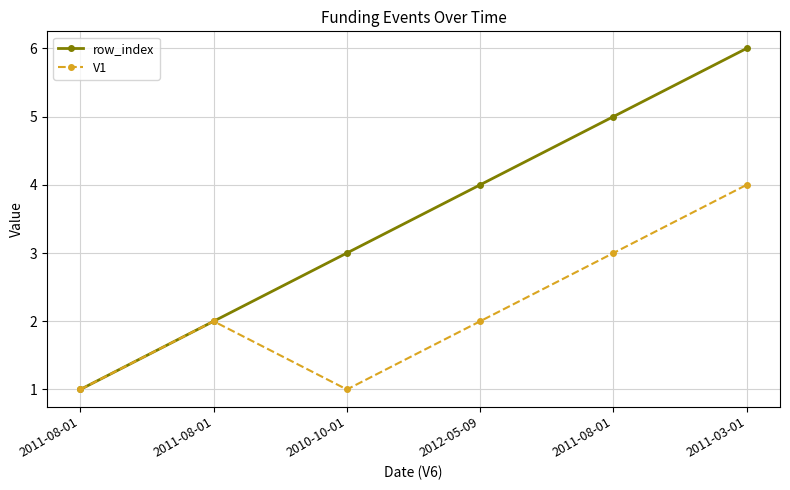

Is this an area chart (filled region under the line)?

No